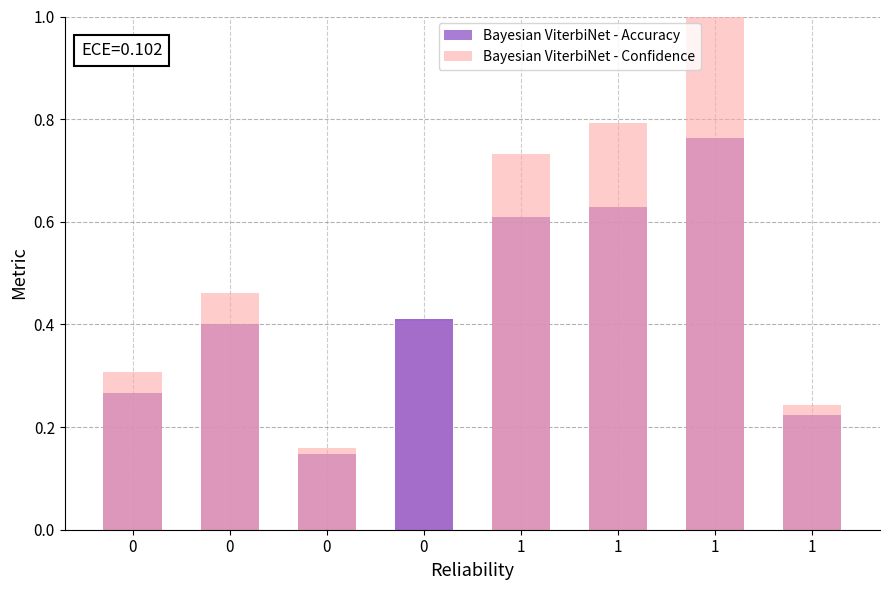

Rank the categories by value from lowest to highest.

0, 1, 0, 0, 0, 1, 1, 1